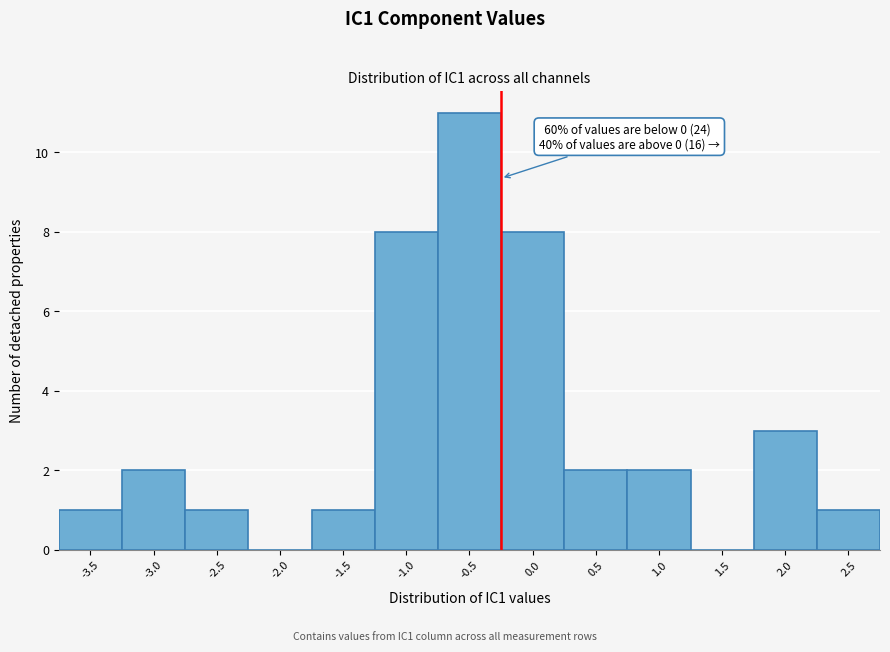

Reading left to right, what are all the values shown in this chart?

-3.5=1	-3.0=2	-2.5=1	-2.0=0	-1.5=1	-1.0=8	-0.5=11	0.0=8	0.5=2	1.0=2	1.5=0	2.0=3	2.5=1